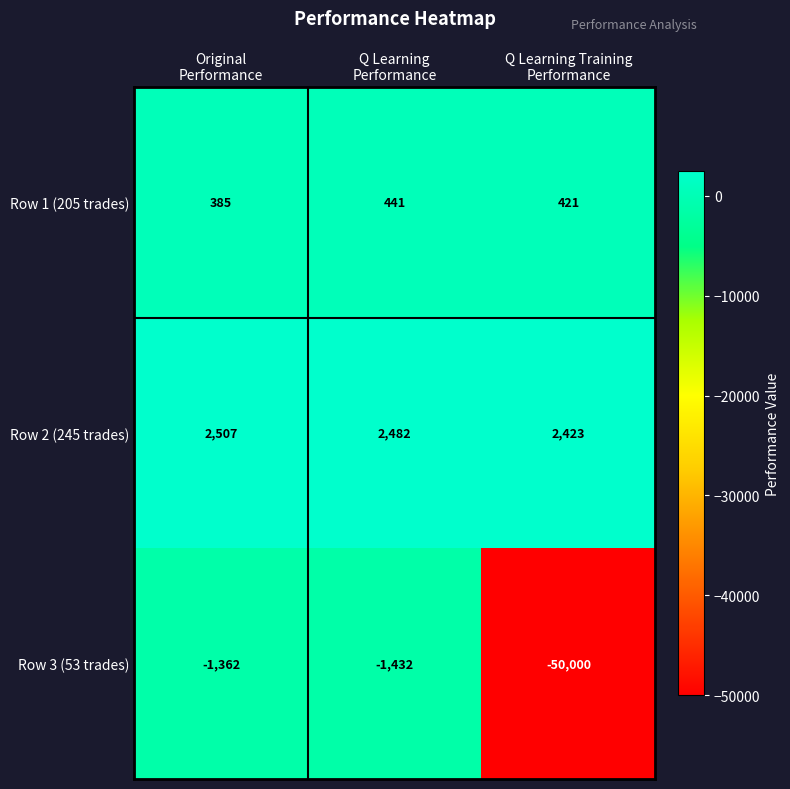

What is the highest value of the Row 1 (205 trades) series?

441